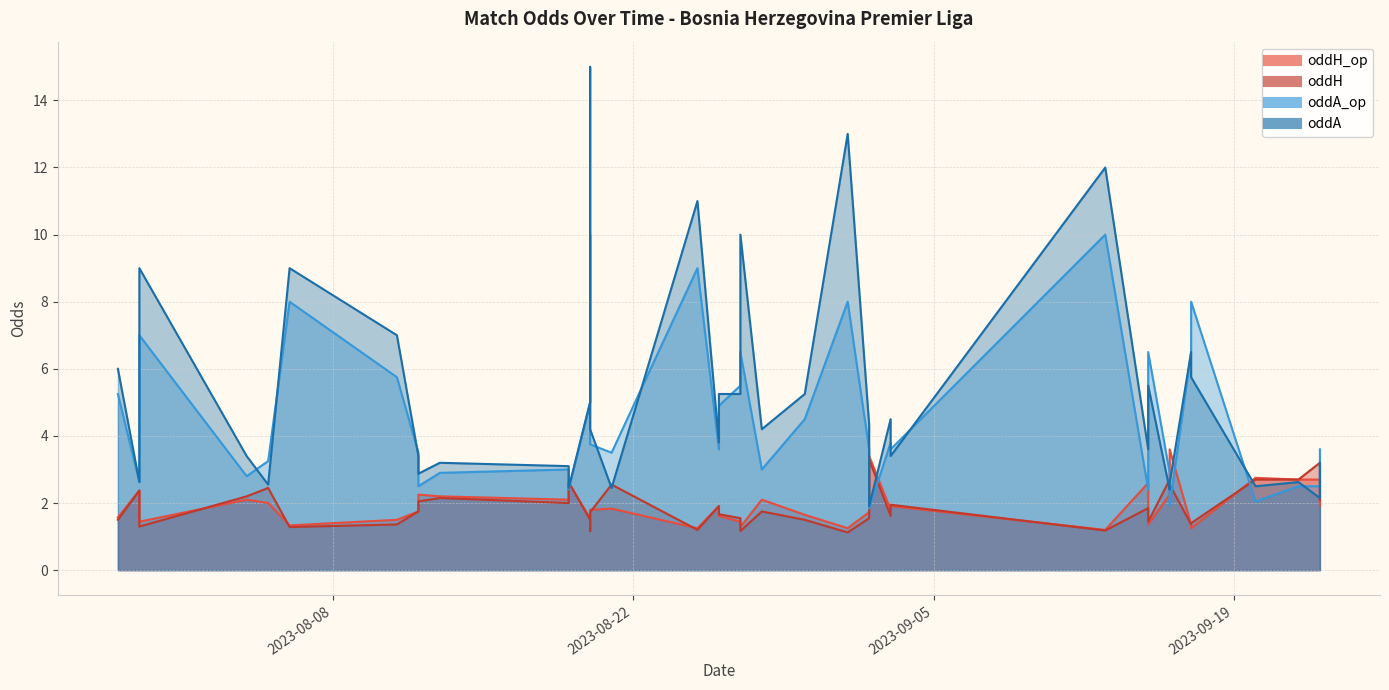

Which category has the highest value in the oddA series?

2023-08-20